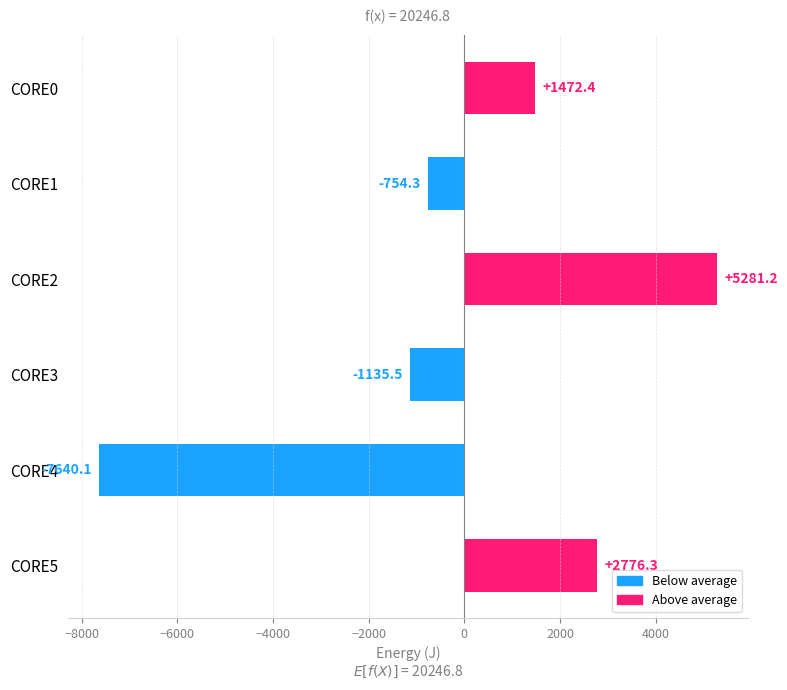

Reading top to bottom, transcribe all the data shown in this chart.

CORE0=1472.4	CORE1=-754.3	CORE2=5281.2	CORE3=-1135.5	CORE4=-7640.1	CORE5=2776.3